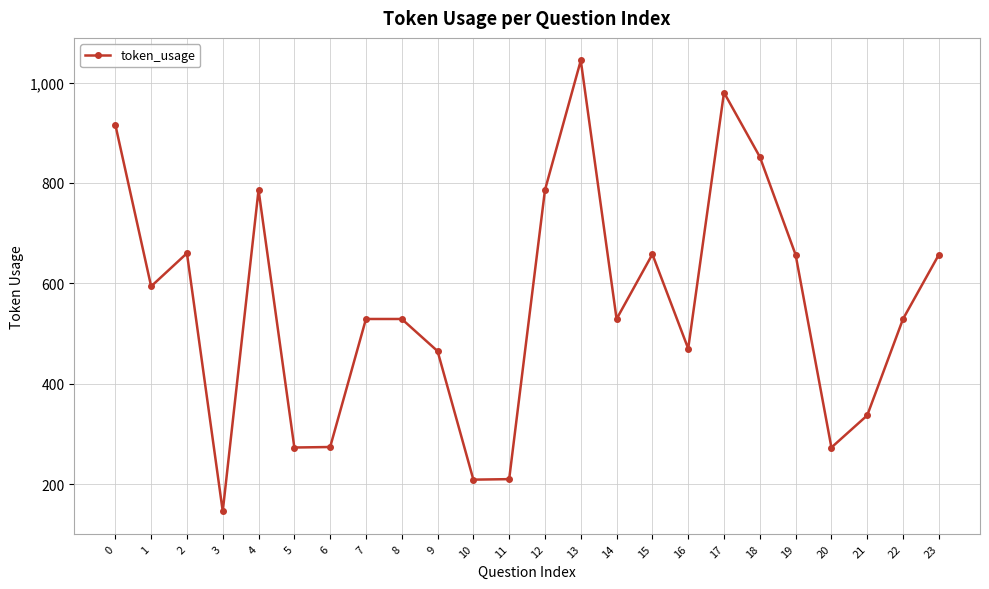

Is it true that the value at 14 is 529?

True